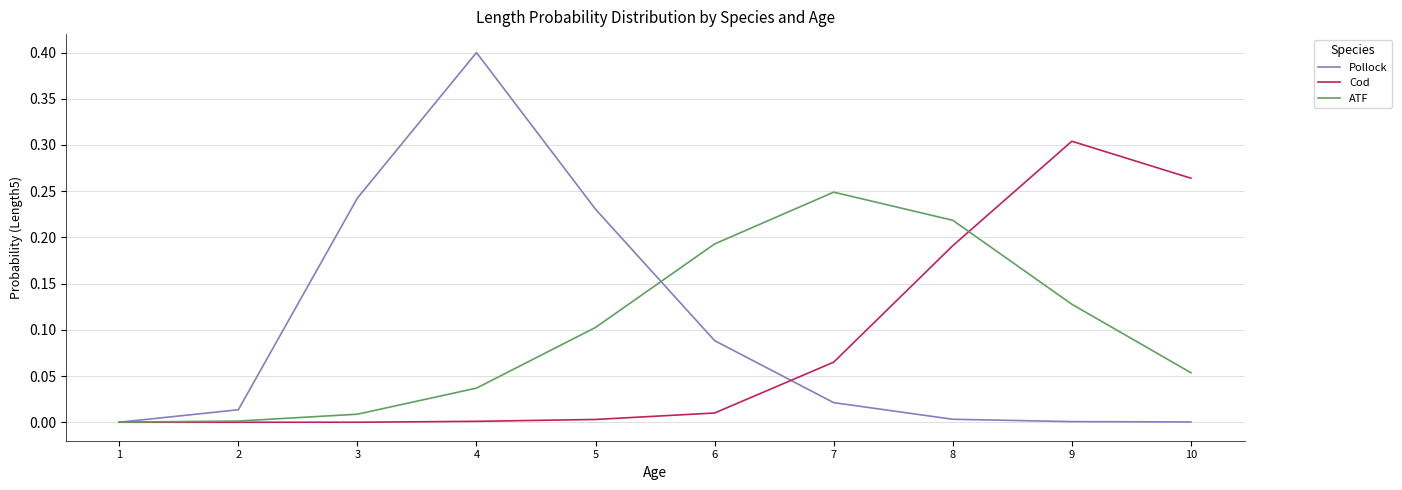

At which category does ATF reach its first local peak?

7